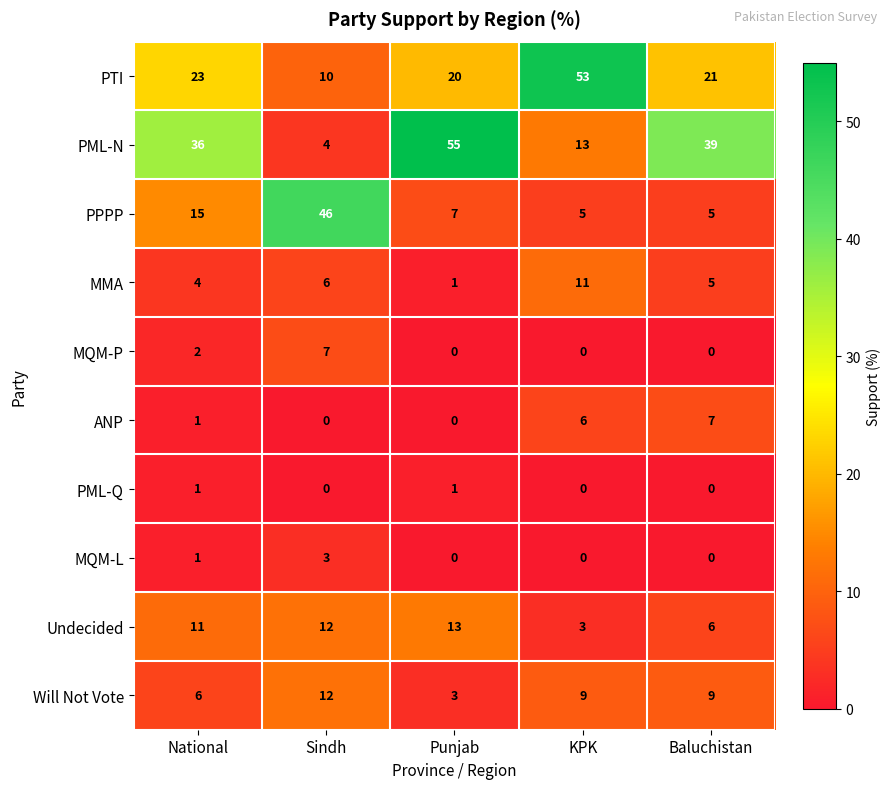

Is it true that PML-N equals 33 at Punjab?

False